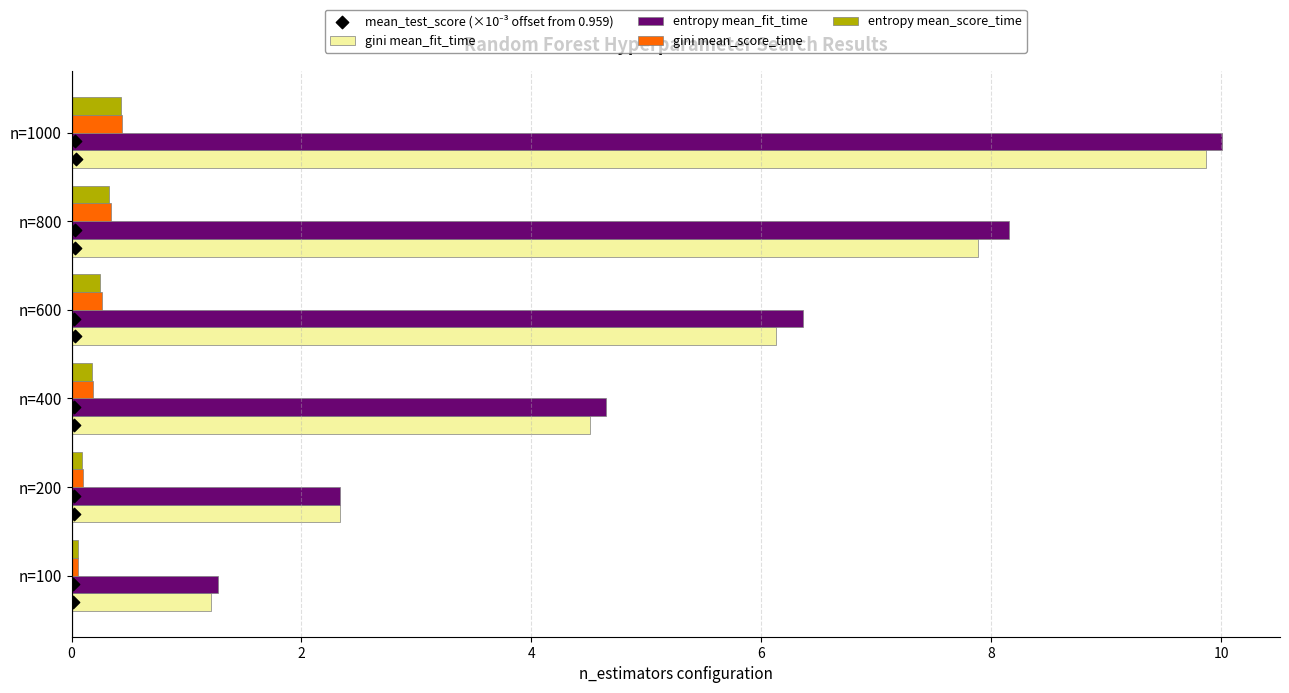

Which series has the largest Y range (max minus min)?

entropy mean_fit_time